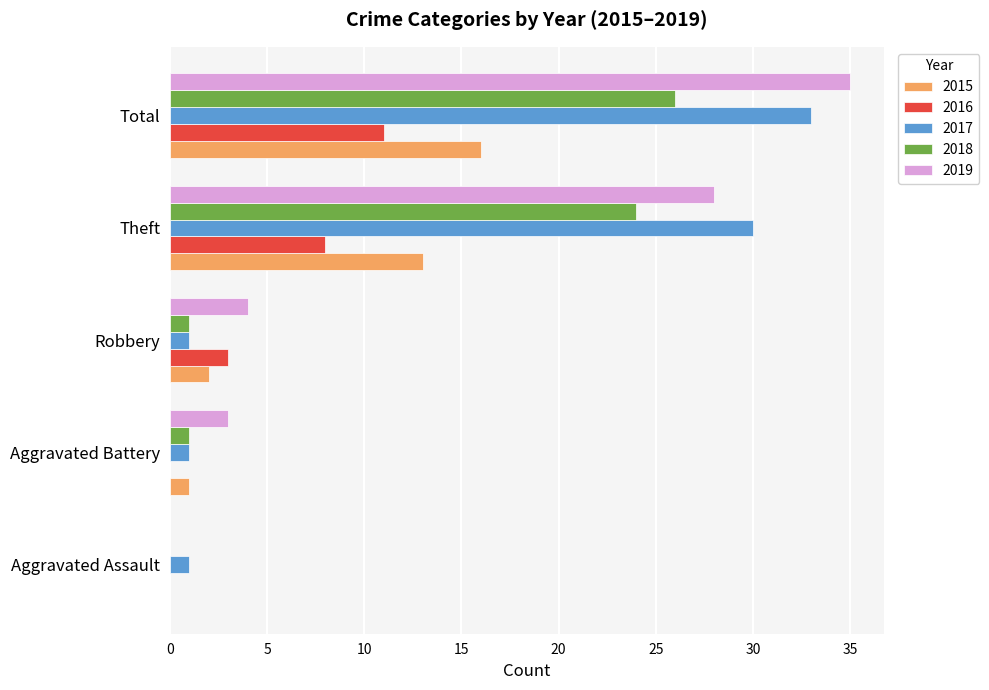

What is the maximum value shown in the chart?

35